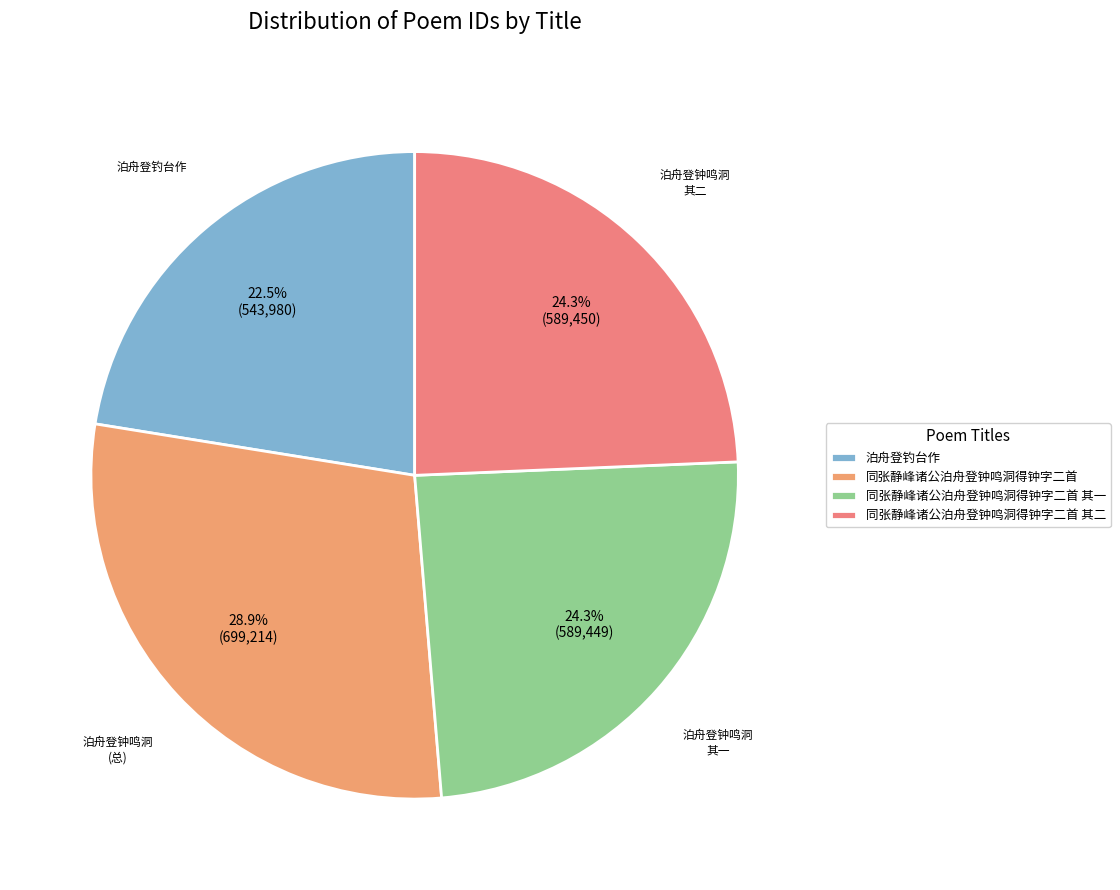

To the nearest percent, what portion does 同张静峰诸公泊舟登钟鸣洞得钟字二首 其二 represent?

24%